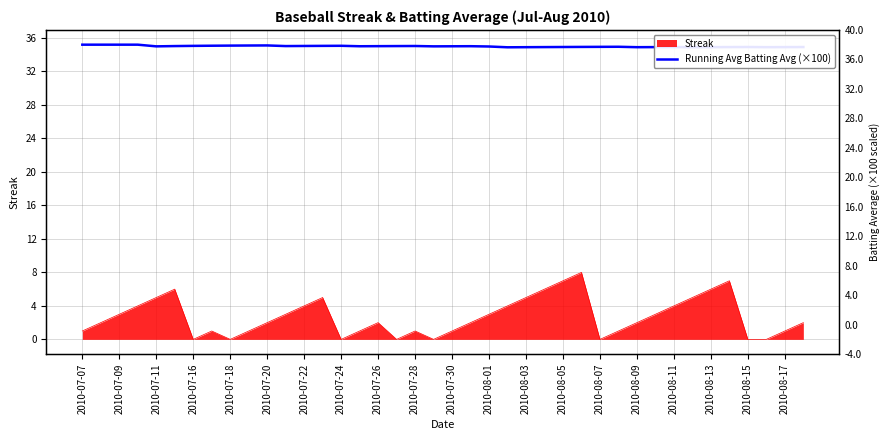

How many lines are shown in the chart?

1